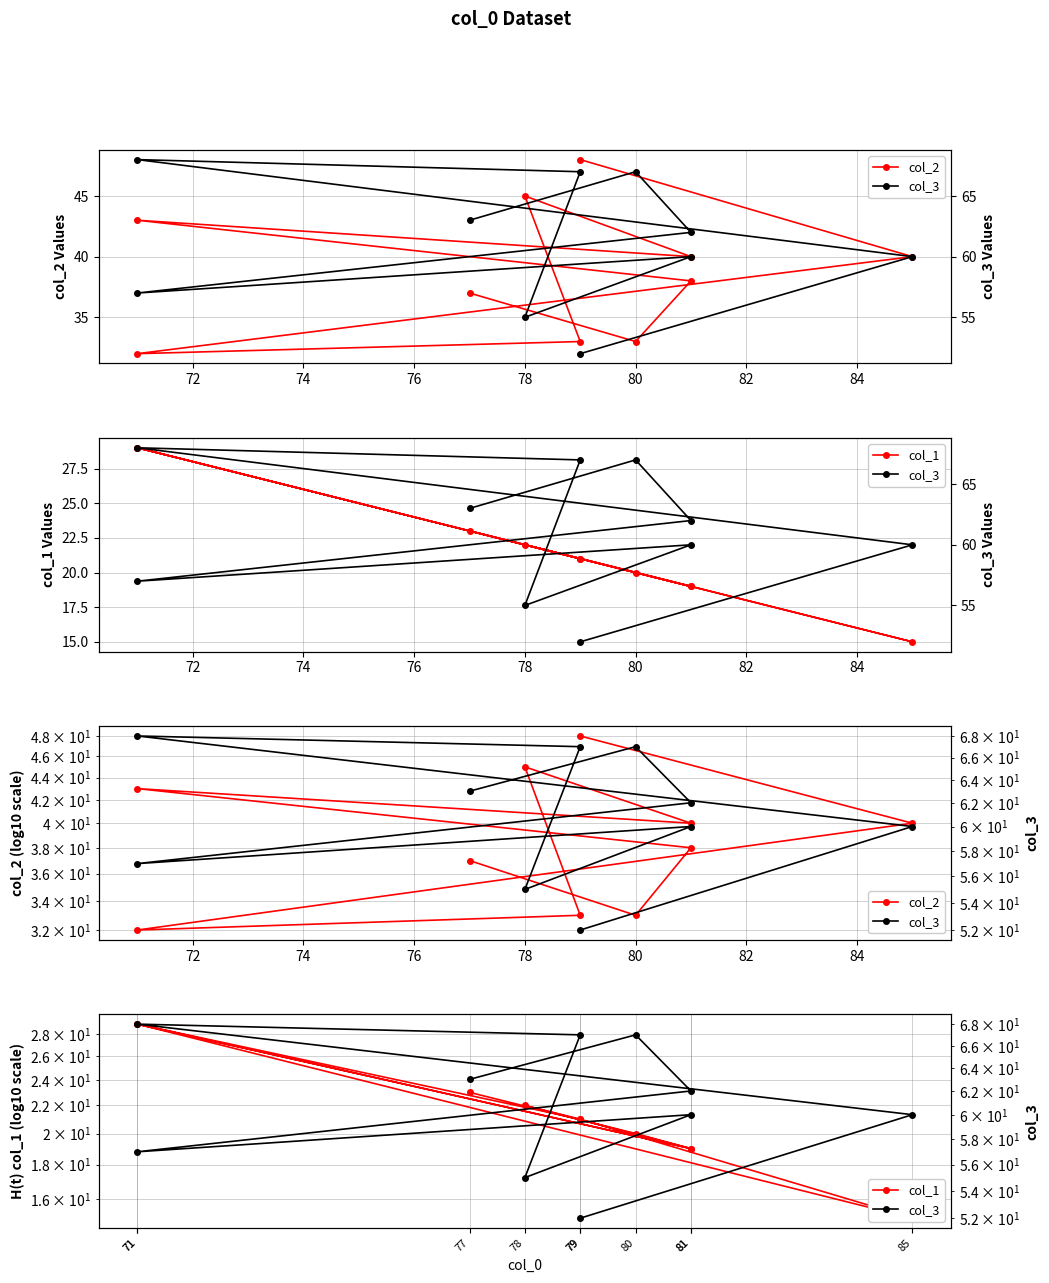

True or false: col_3 has more than 2 interior local peaks.

True